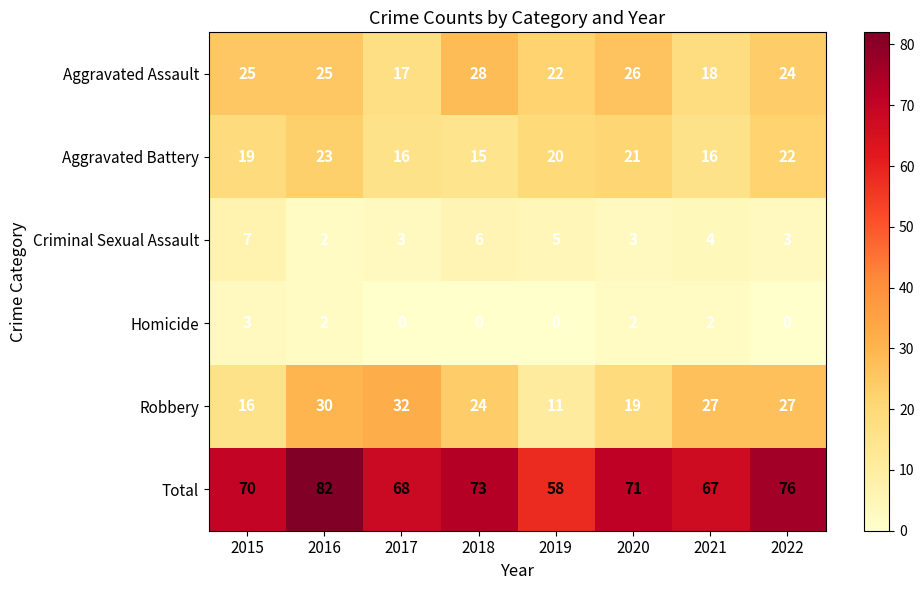

At how many categories does at least one series exceed 77?

1